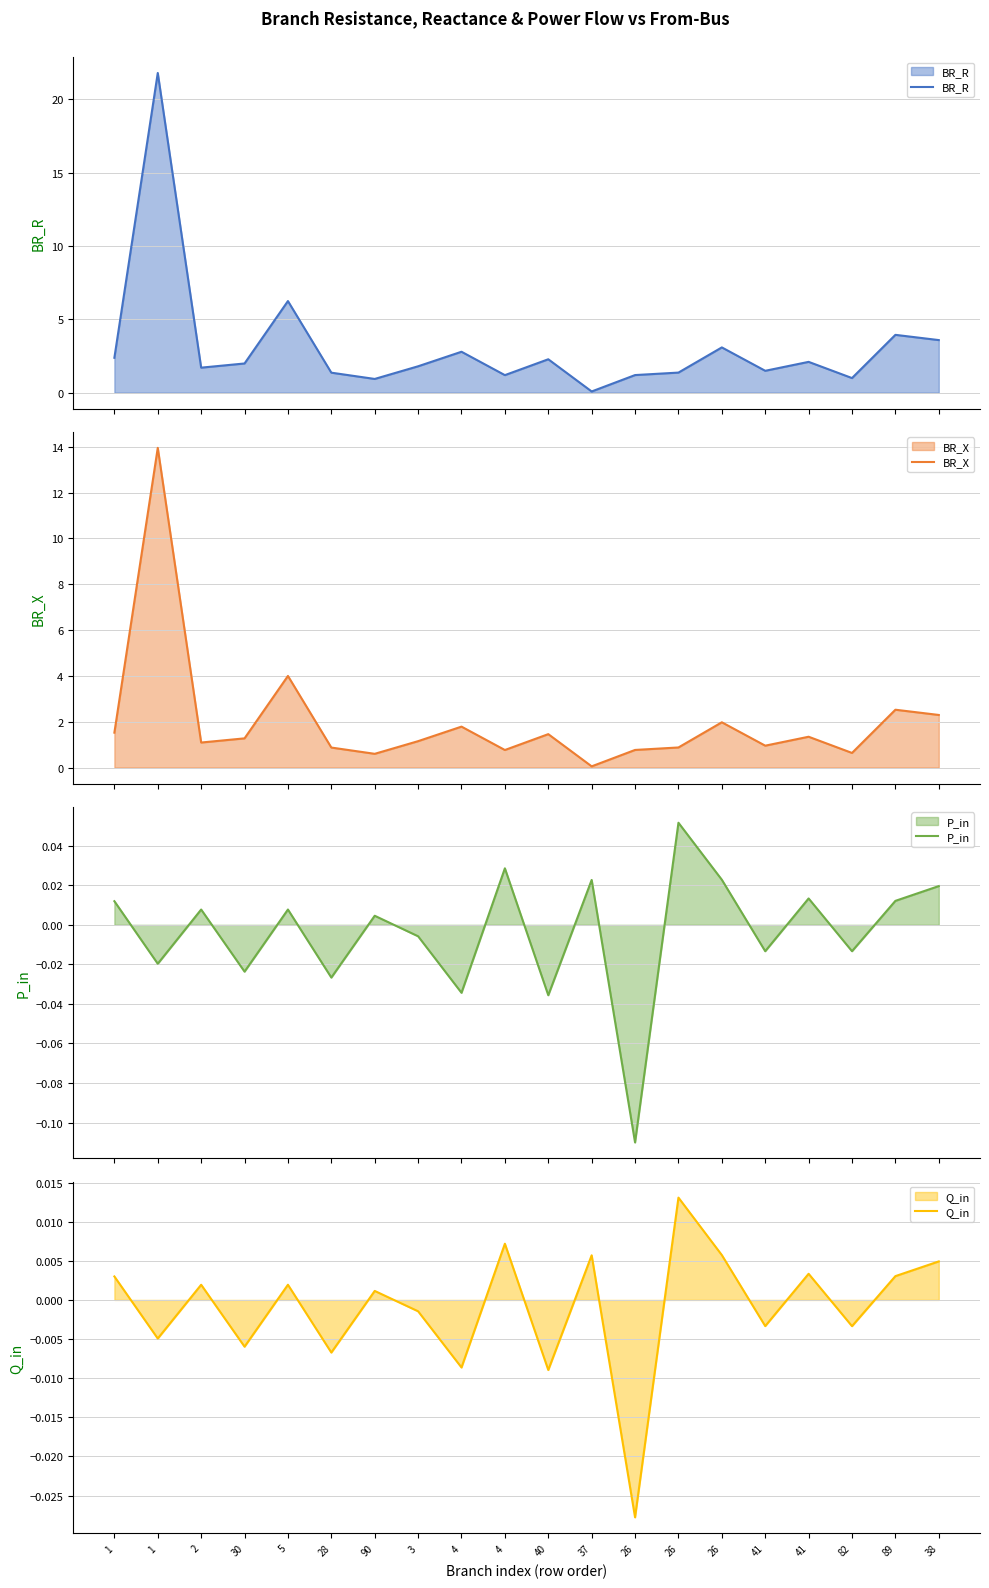

What is the minimum value shown in the chart?

-0.1